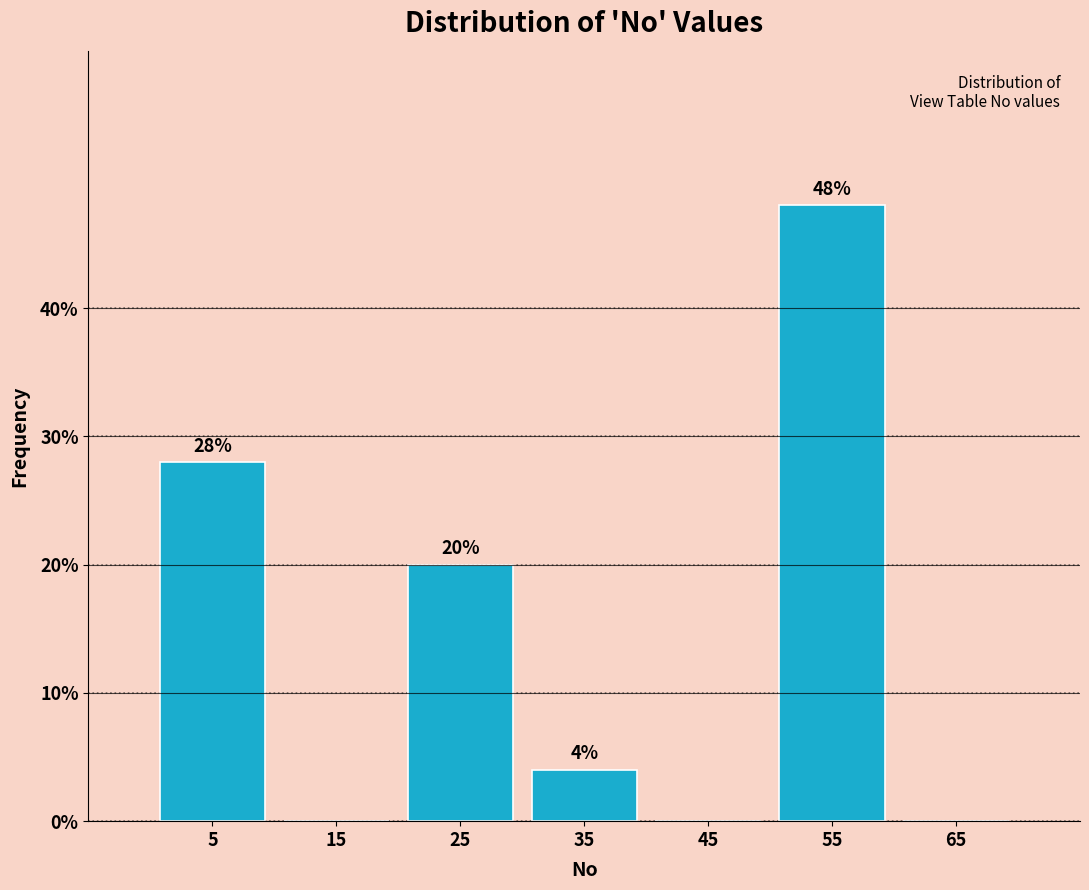

Over which range of the x-axis is the bar tallest?

50 to 60